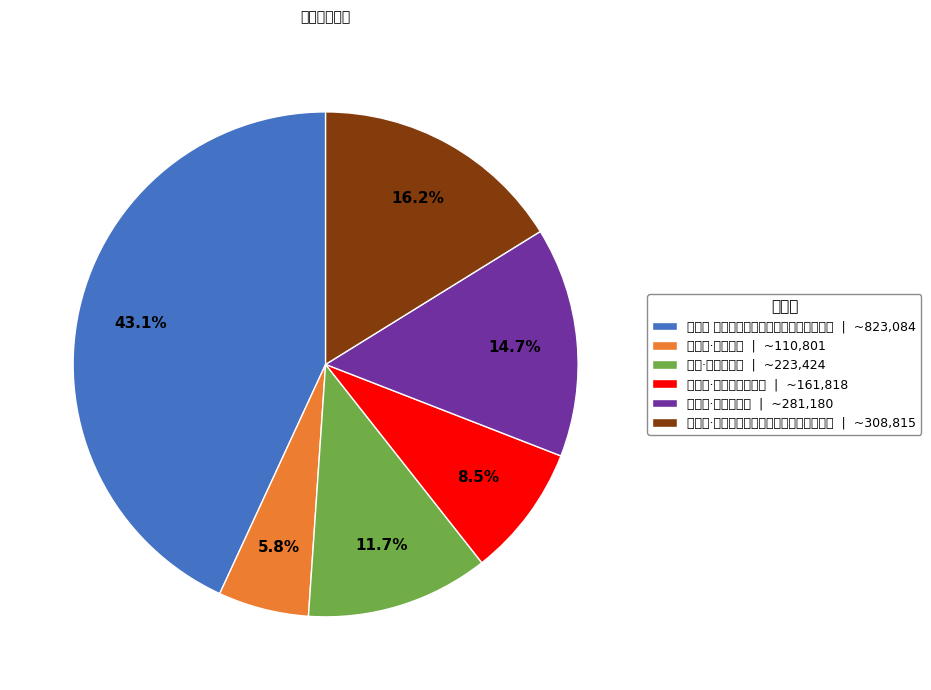

What is the largest slice in the pie chart?

庆宫春 知休庵避新都，室庐未毁，既哀且慰